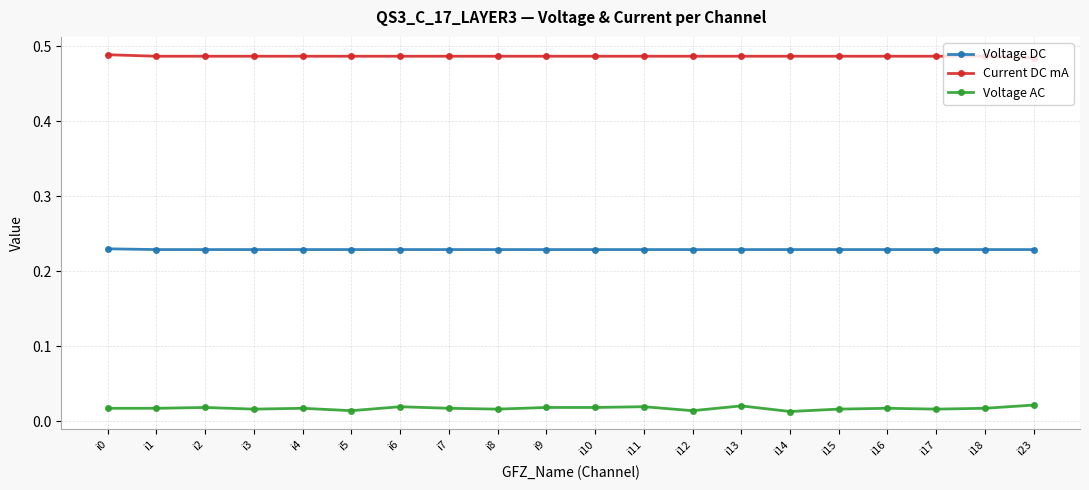

True or false: Voltage DC has a value of 0.4 at i14.

False